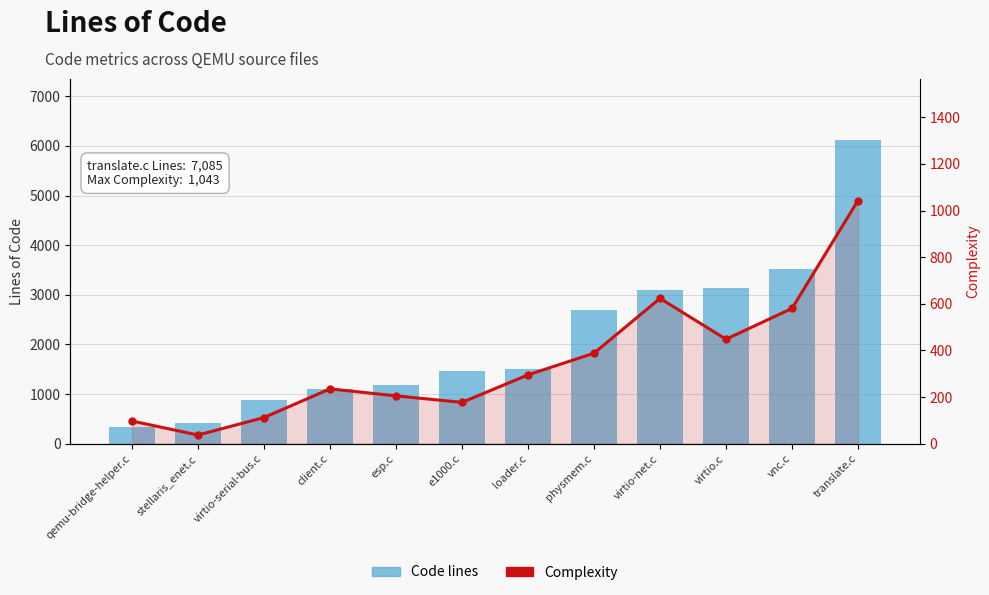

List the series in order of their overall mean, lowest first.

Complexity, Code